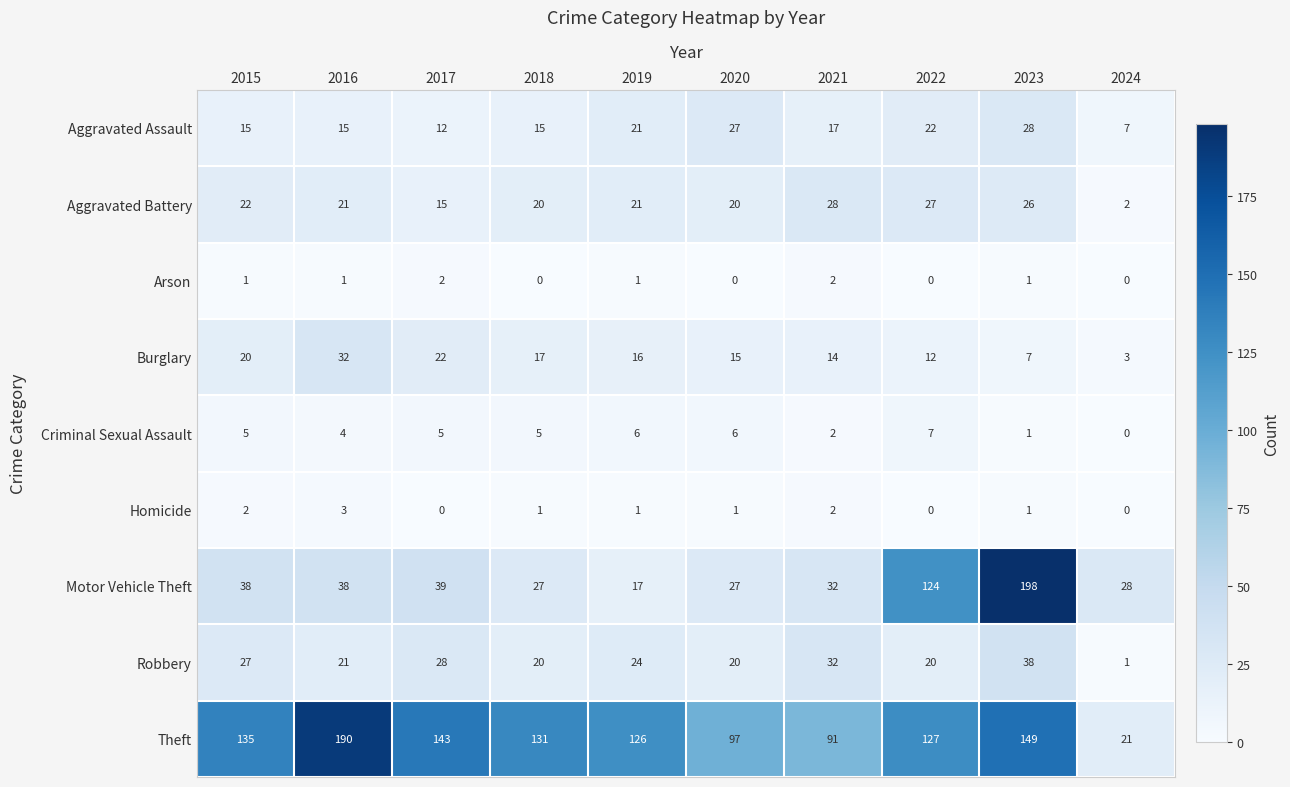

Where is Aggravated Battery nearest to the value 15?

2017